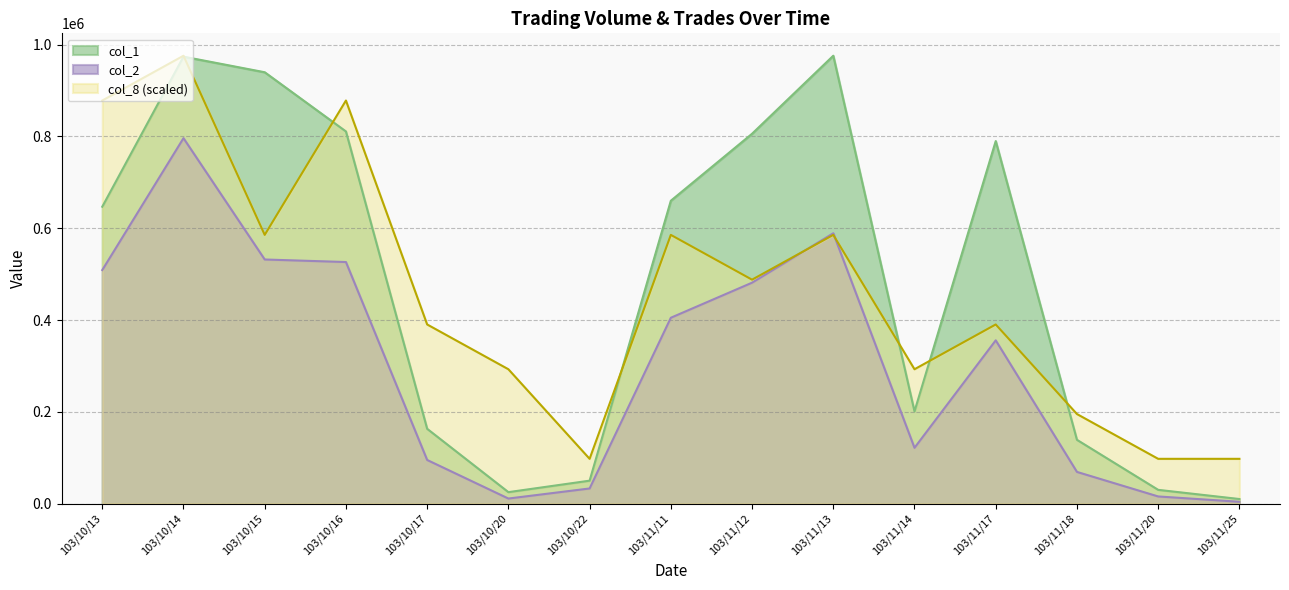

Where is the first local minimum for col_2?

103/10/20